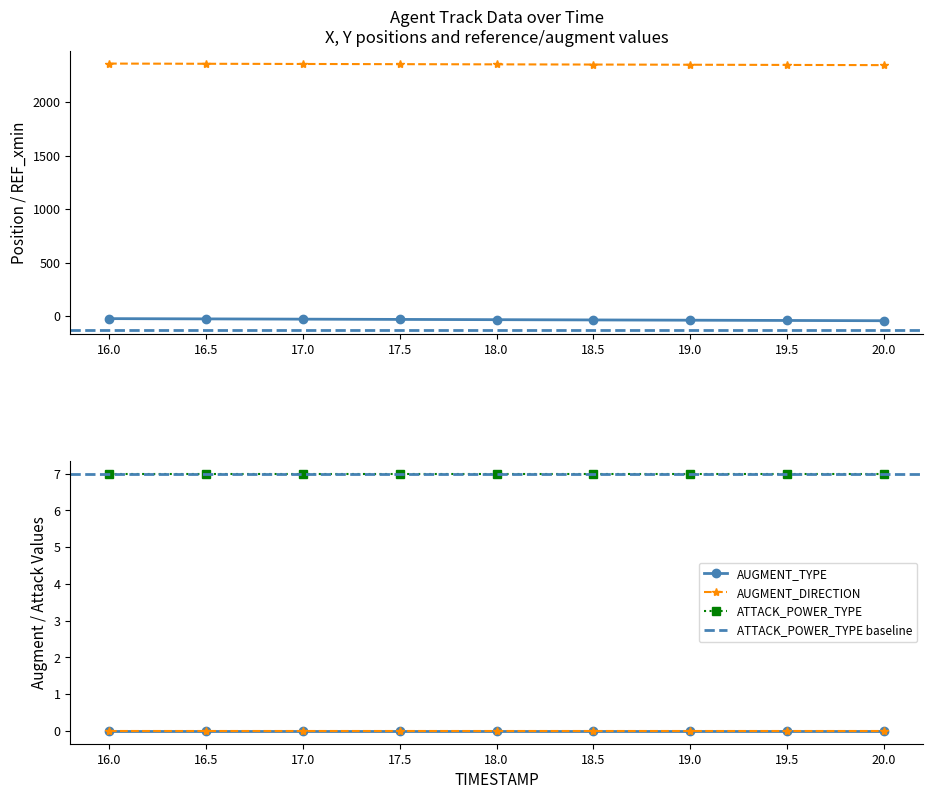

At 16.0, list the series in order from largest to smallest.

Y, ATTACK_POWER_TYPE, AUGMENT_TYPE, AUGMENT_DIRECTION, X, REF_xmin